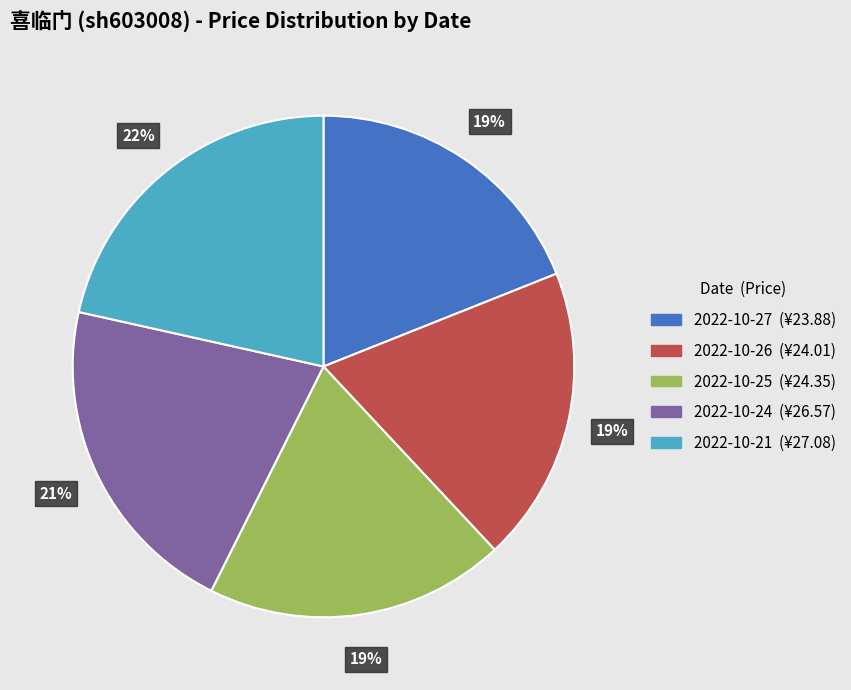

Combined, do 2022-10-21 and 2022-10-26 account for over 50%?

No